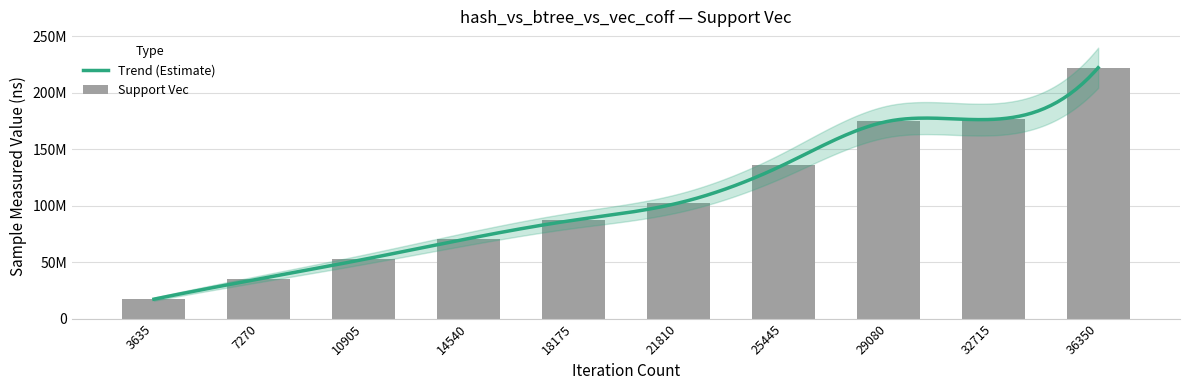

Which label corresponds to the smallest value in the chart?

3635